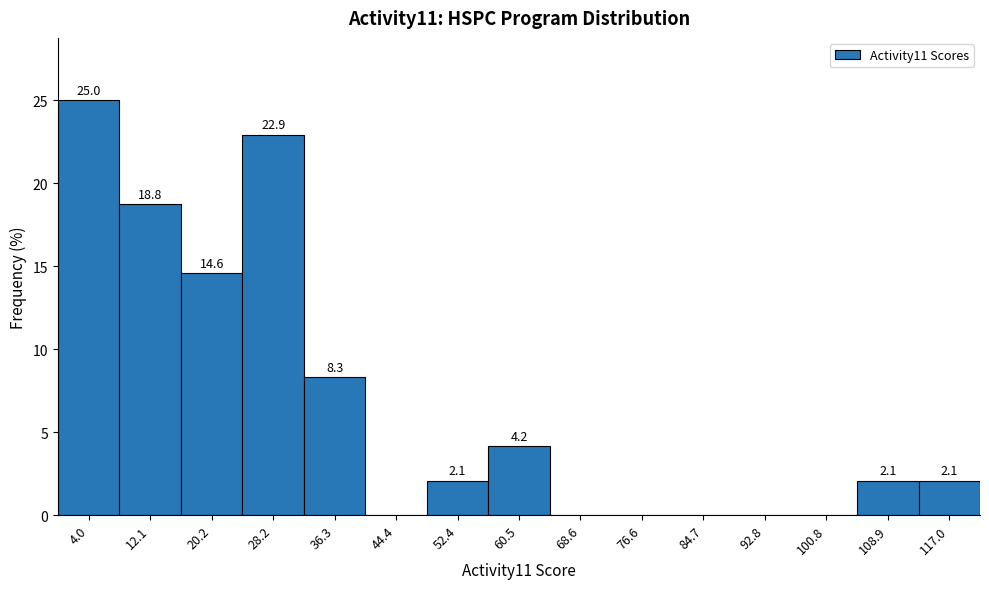

Which range on the x-axis has the tallest bar?

0 to 8